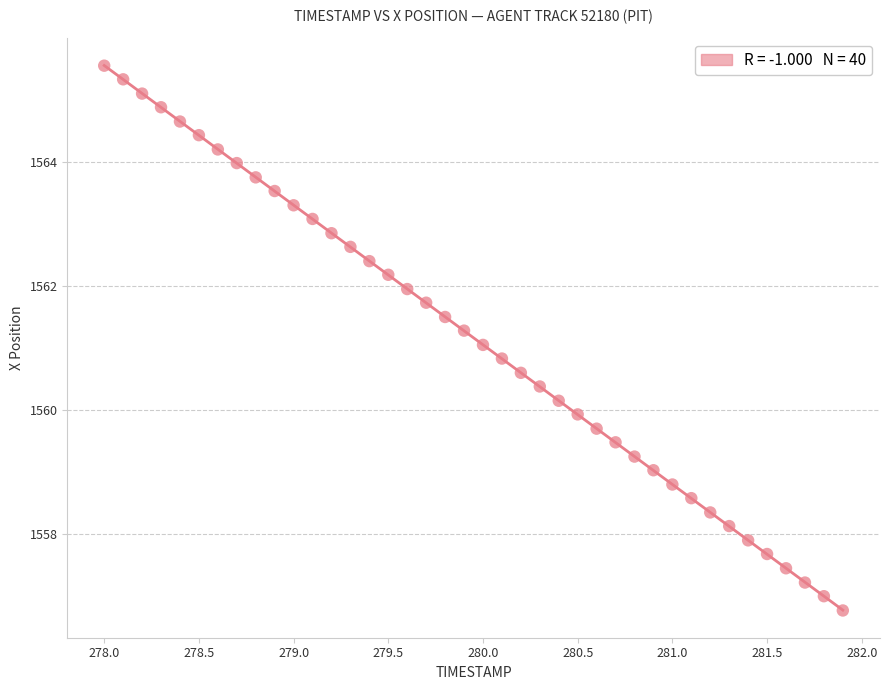

What is the range of Y values (max minus min)?

8.8